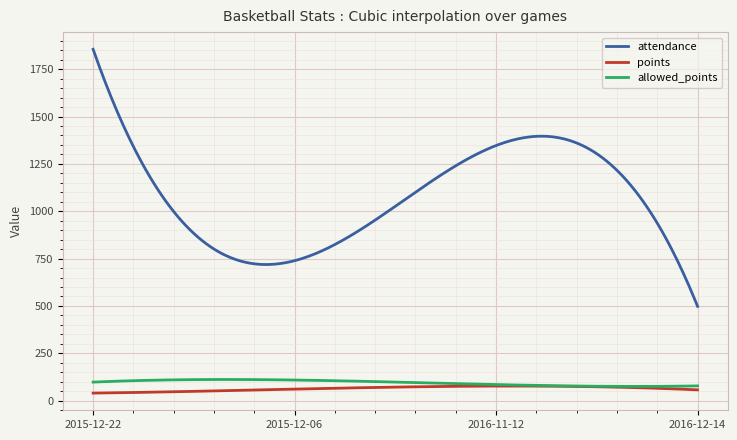

Which series has the largest range (max minus min)?

attendance